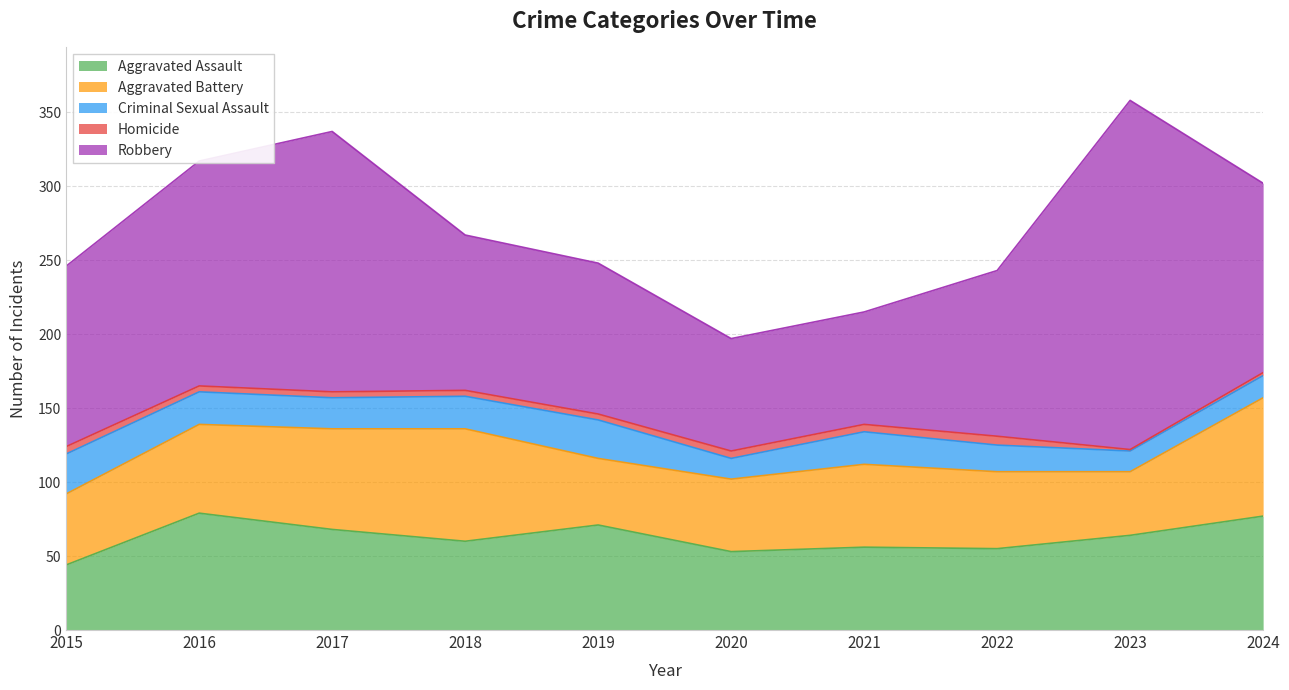

What is the difference between the maximum and minimum values in the Robbery series?

160